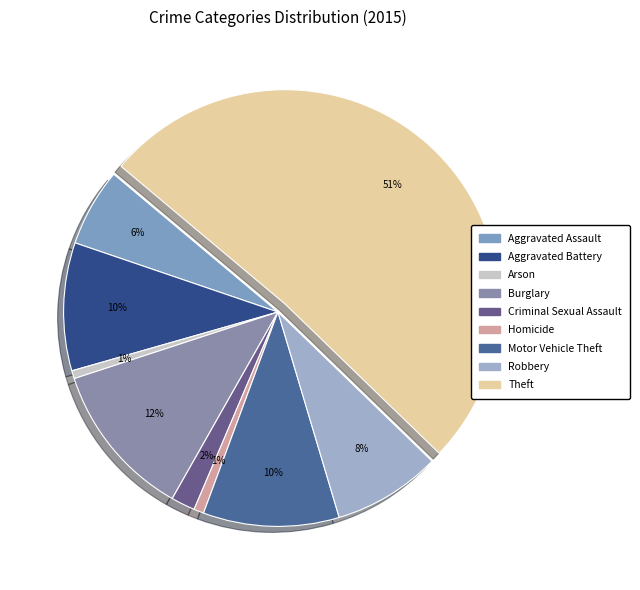

Count the number of slices in the pie.

9